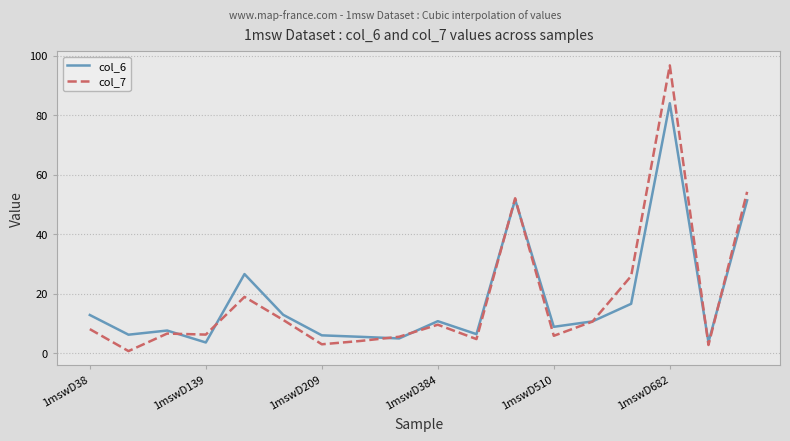

Which series has the largest range (max minus min)?

col_7